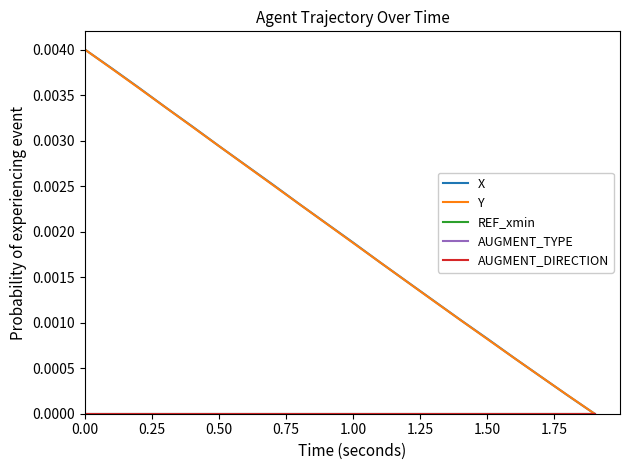

Does the chart have visible grid lines?

No